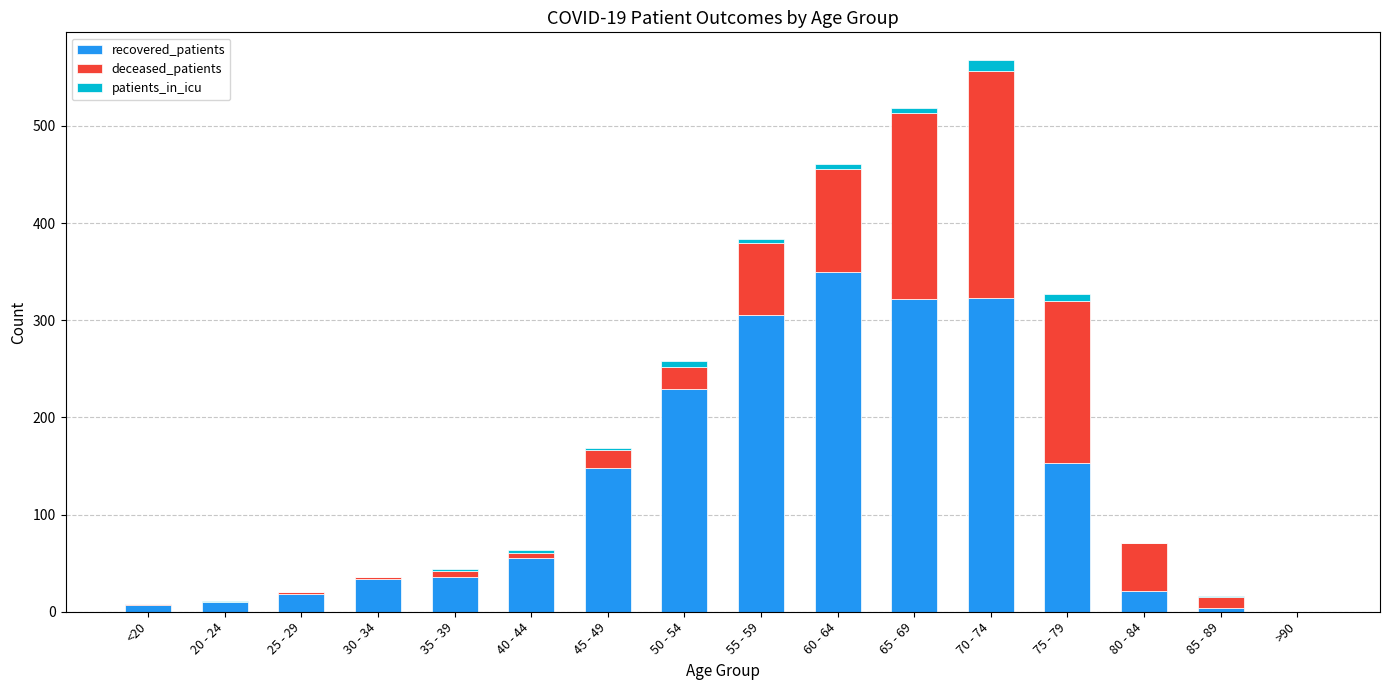

The recovered_patients series shows 517 at 65 - 69. True or false?

False